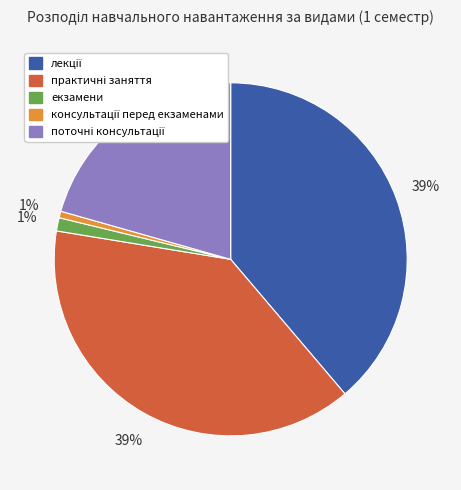

The екзамени slice represents 1% of the pie. True or false?

True